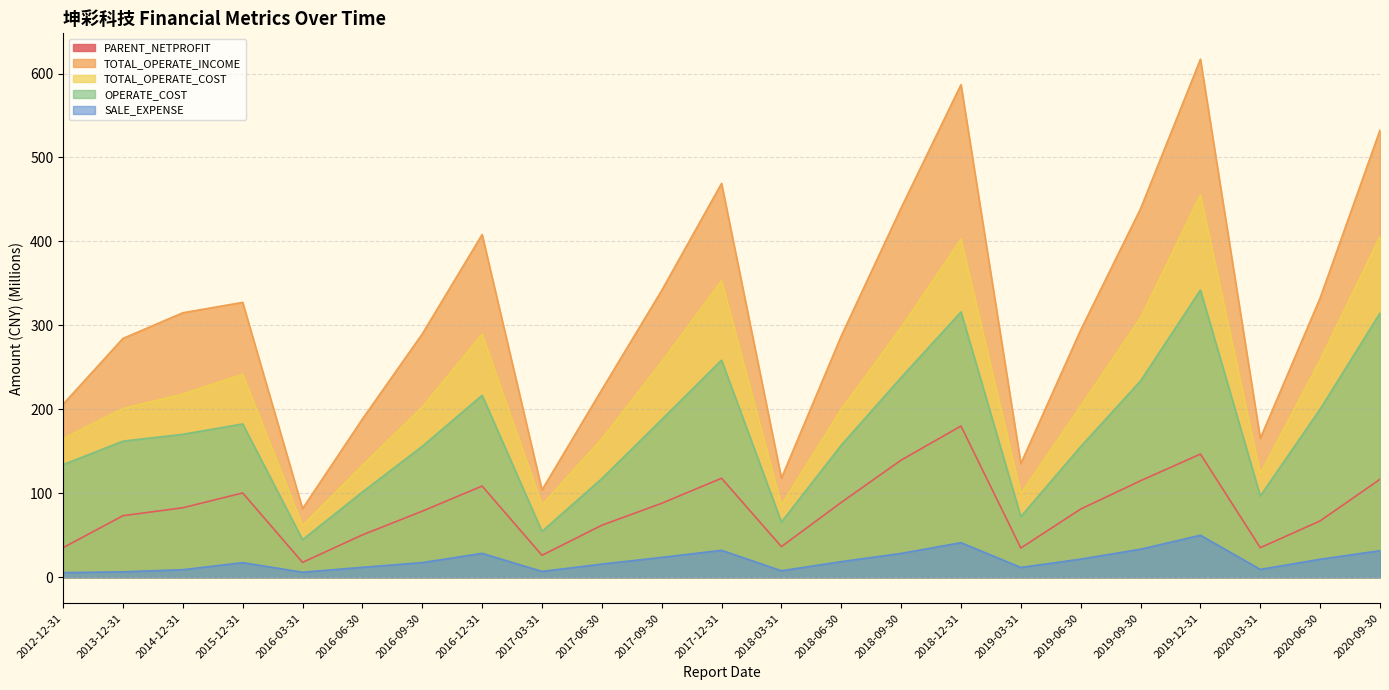

Reading left to right, extract all data points from this chart.

PARENT_NETPROFIT: 35.4	73.4	82.9	100.5	17.8	50.6	78.8	108.7	26.3	62.1	88.2	118.0	36.6	89.2	139.6	180.2	34.9	81.4	115.1	146.8	35.3	67.2	116.8
TOTAL_OPERATE_INCOME: 206.2	284.5	315.1	327.5	81.8	188.6	289.9	408.2	104.1	223.5	341.7	469.2	118.1	287.5	440.0	586.8	135.6	294.6	439.0	617.0	165.4	332.7	532.6
TOTAL_OPERATE_COST: 165.1	201.0	218.2	241.7	61.6	133.2	202.7	289.5	86.0	164.9	256.4	353.1	86.0	200.1	297.5	402.5	99.6	204.0	309.0	455.2	123.2	258.8	405.8
OPERATE_COST: 134.2	162.2	170.3	182.7	44.8	101.6	156.0	216.7	54.7	117.6	187.9	258.6	65.8	157.4	238.0	316.1	72.3	155.7	234.0	342.1	96.9	200.3	314.6
SALE_EXPENSE: 5.6	6.6	9.1	17.5	6.1	11.9	17.6	28.6	7.0	15.8	23.8	32.2	7.8	18.7	28.5	41.3	11.8	21.7	33.5	50.1	9.5	21.6	31.7